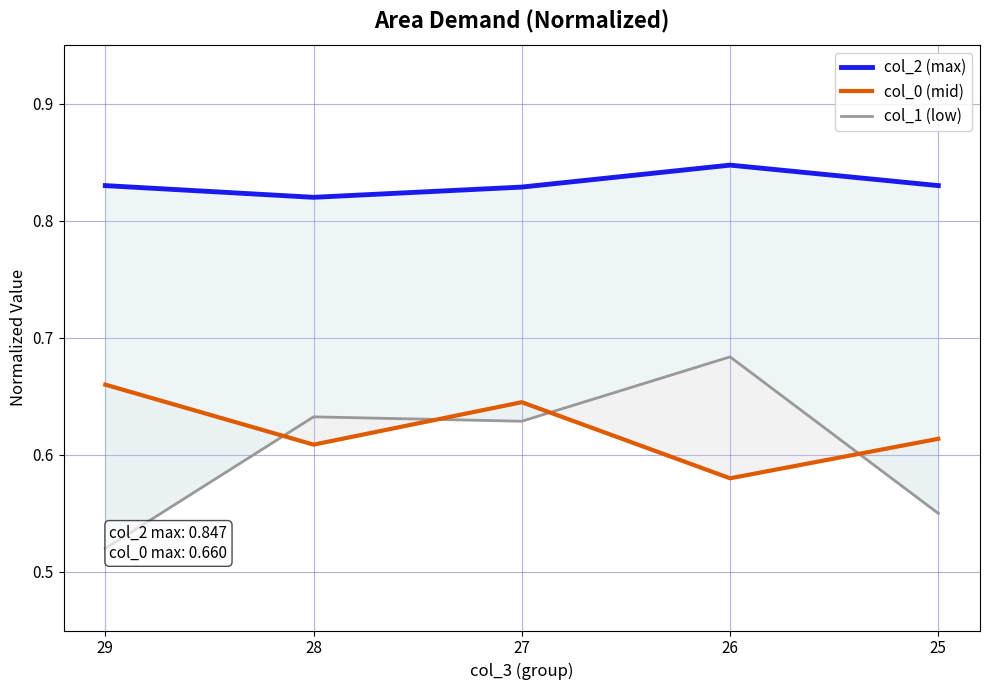

Is the value of col_0 (mid) at 28 greater than the value of col_1 (low) at 26?

No